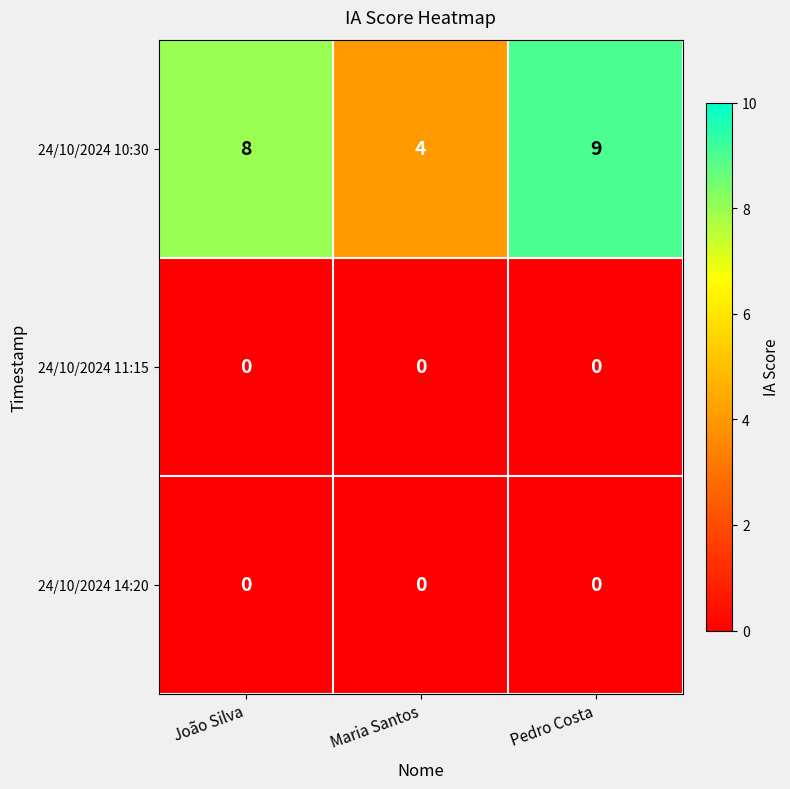

Which series changed the most between João Silva and Maria Santos?

24/10/2024 10:30